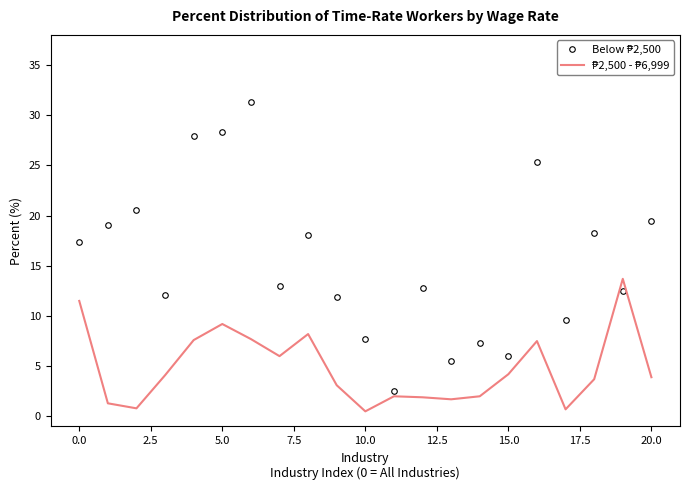

How many data points in ₱2,500 - ₱6,999 are less than 3?

8